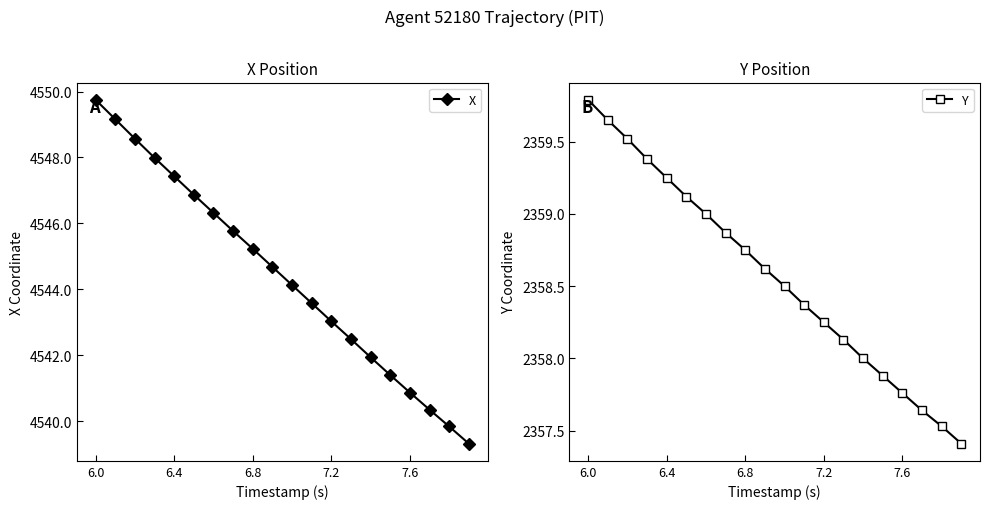

What is the highest value of the X series?

4549.8